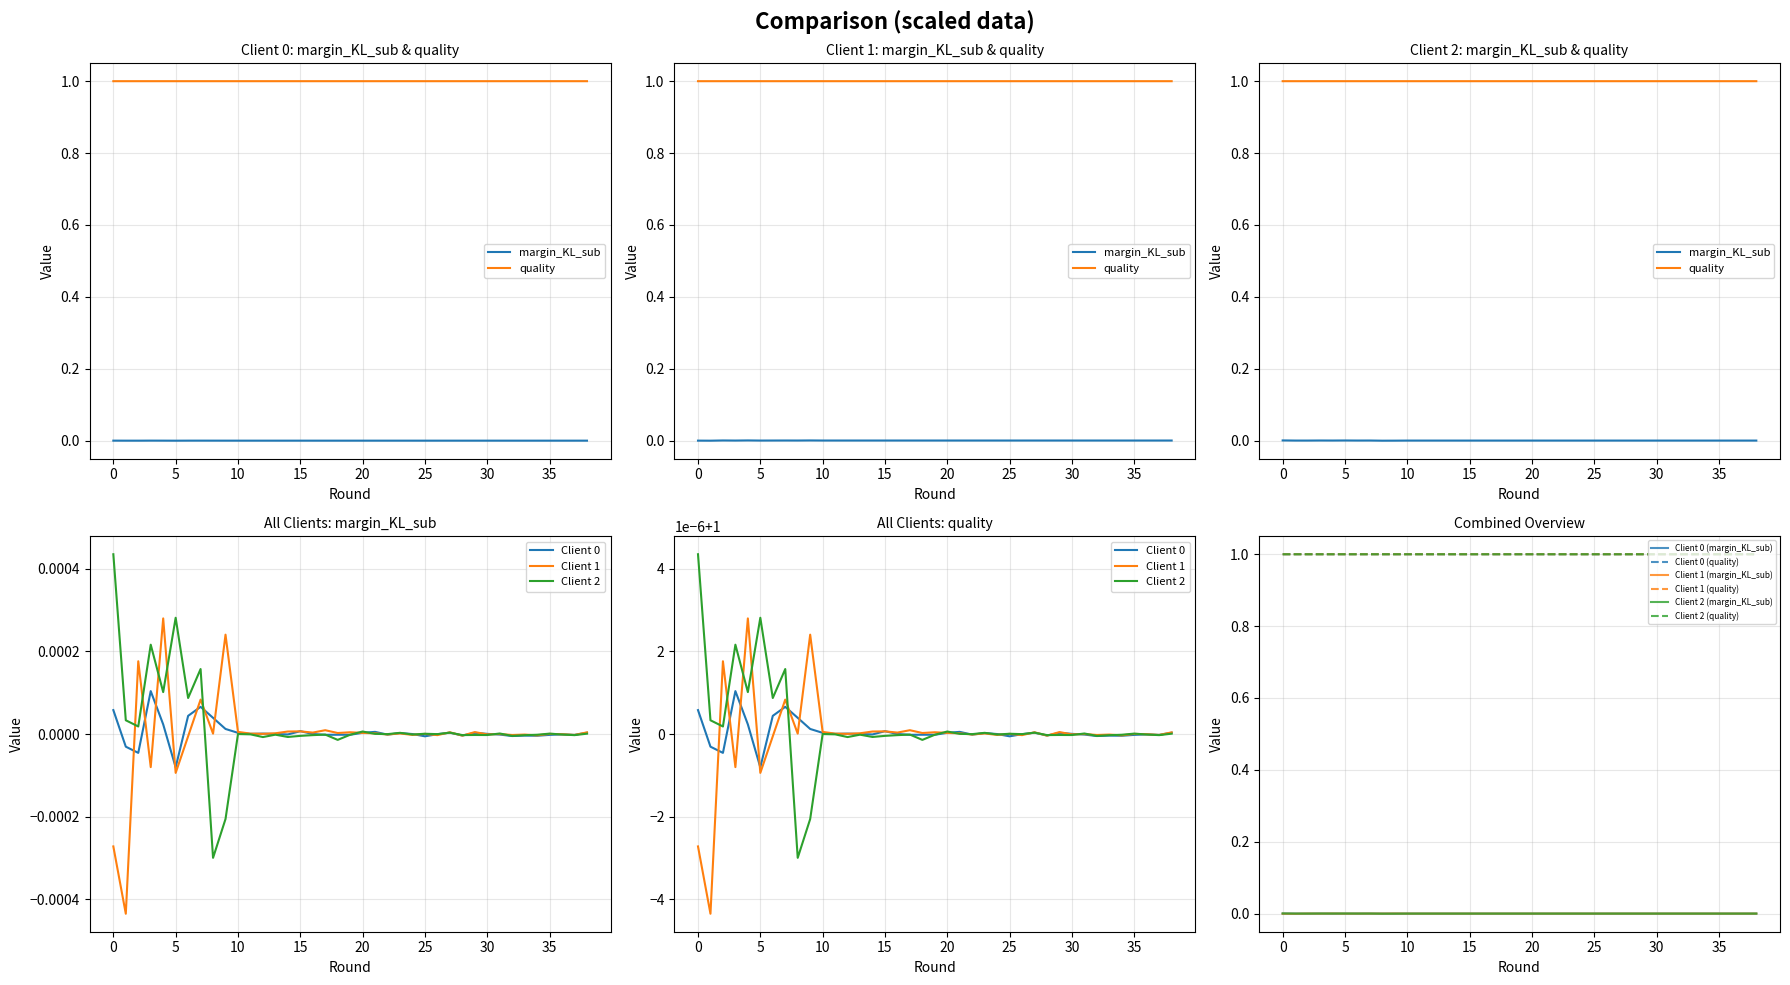

True or false: Client 2 (quality) and Client 1 (margin_KL_sub) cross at least once.

False